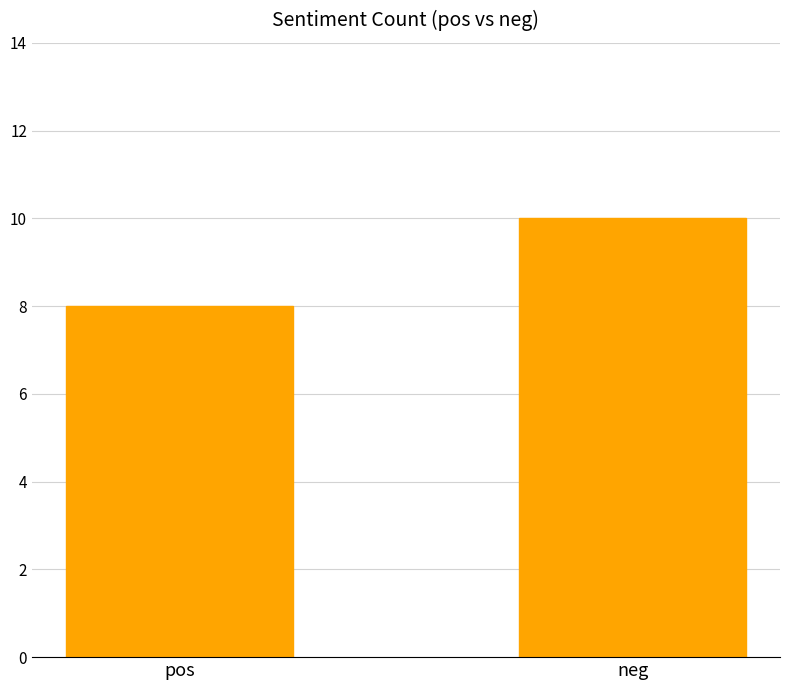

The value at pos is 8. True or false?

True